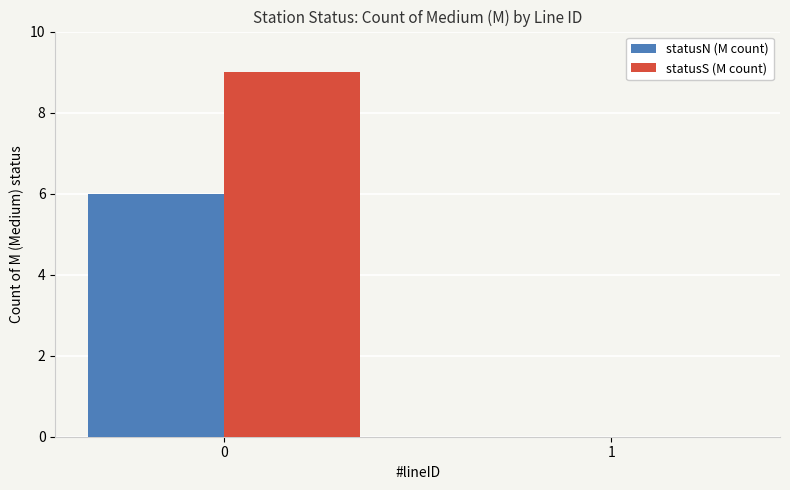

What is the sum of the statusN (M count) values at 0 and 1?

6